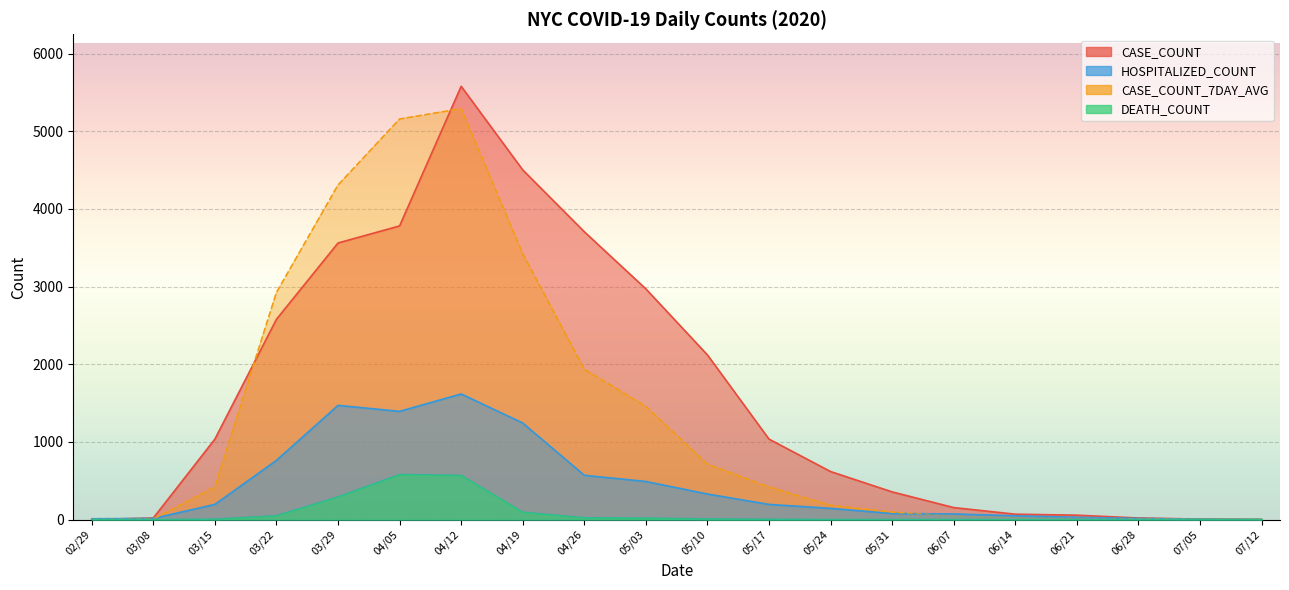

What is the value of the CASE_COUNT_7DAY_AVG point at the 17th from the left?

15